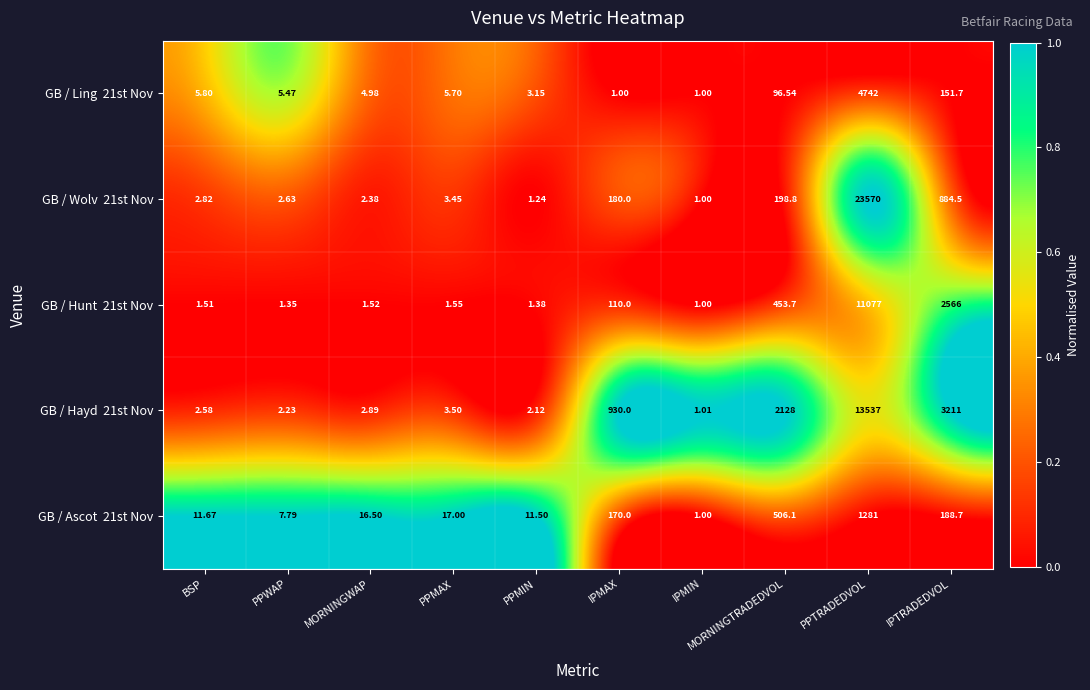

Which label corresponds to the largest value in the chart?

PPTRADEDVOL